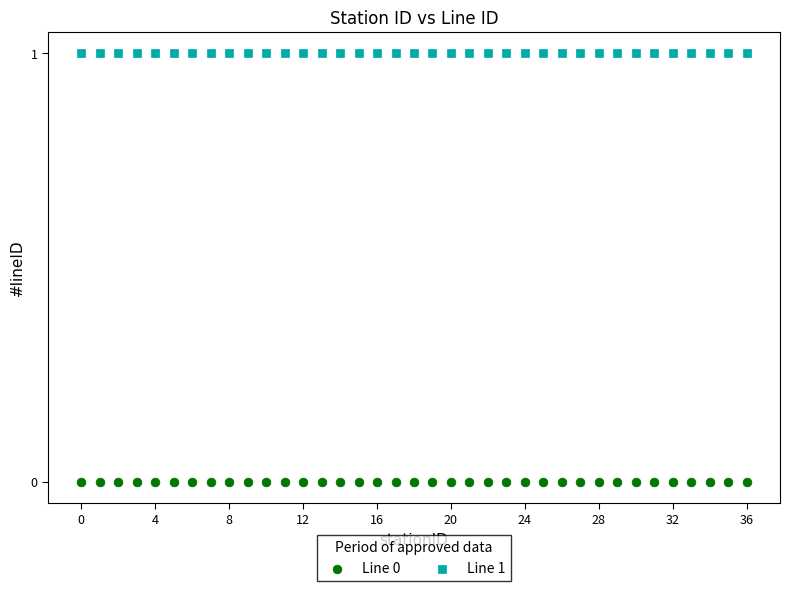

Which series contains the highest Y value?

Line 1